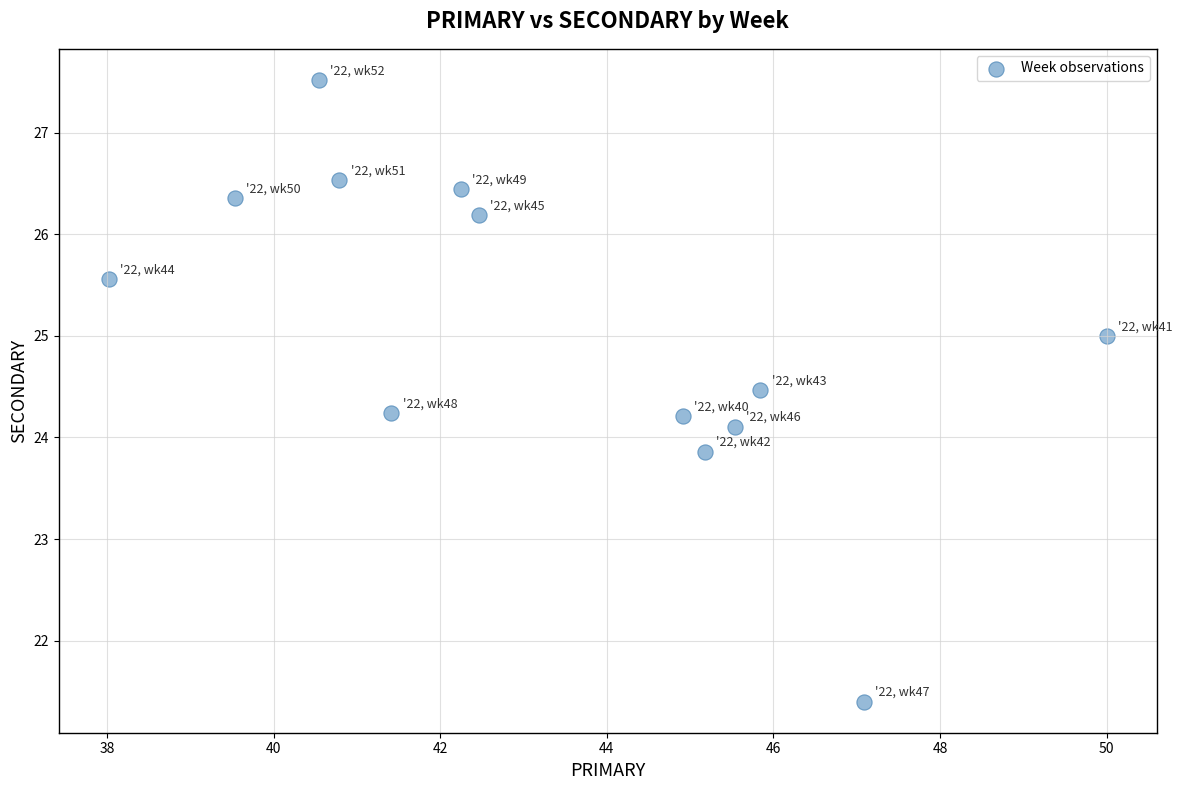

What is the range of X values (max minus min)?

12.0